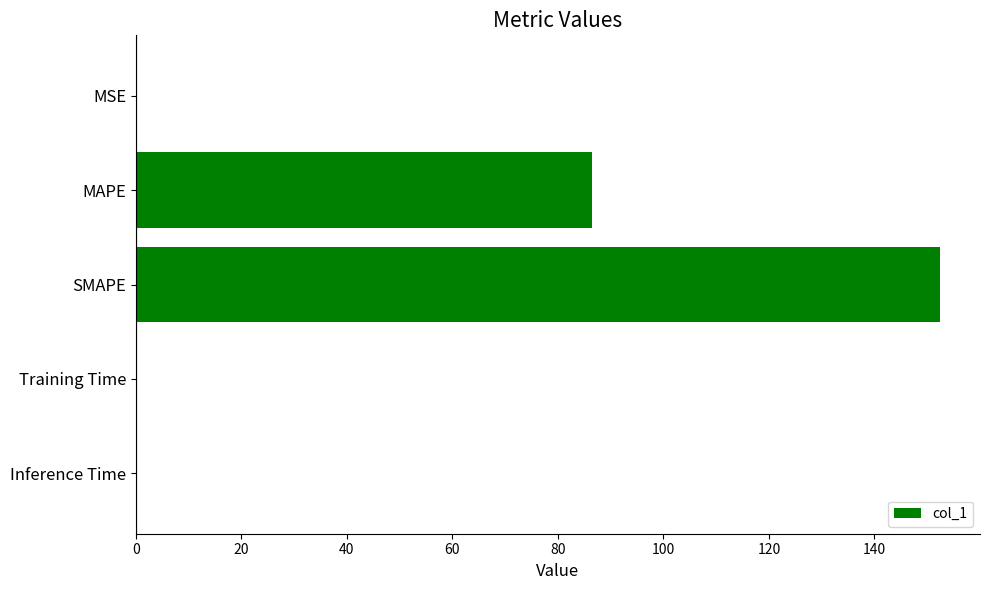

Where is the data nearest to the value 76?

MAPE